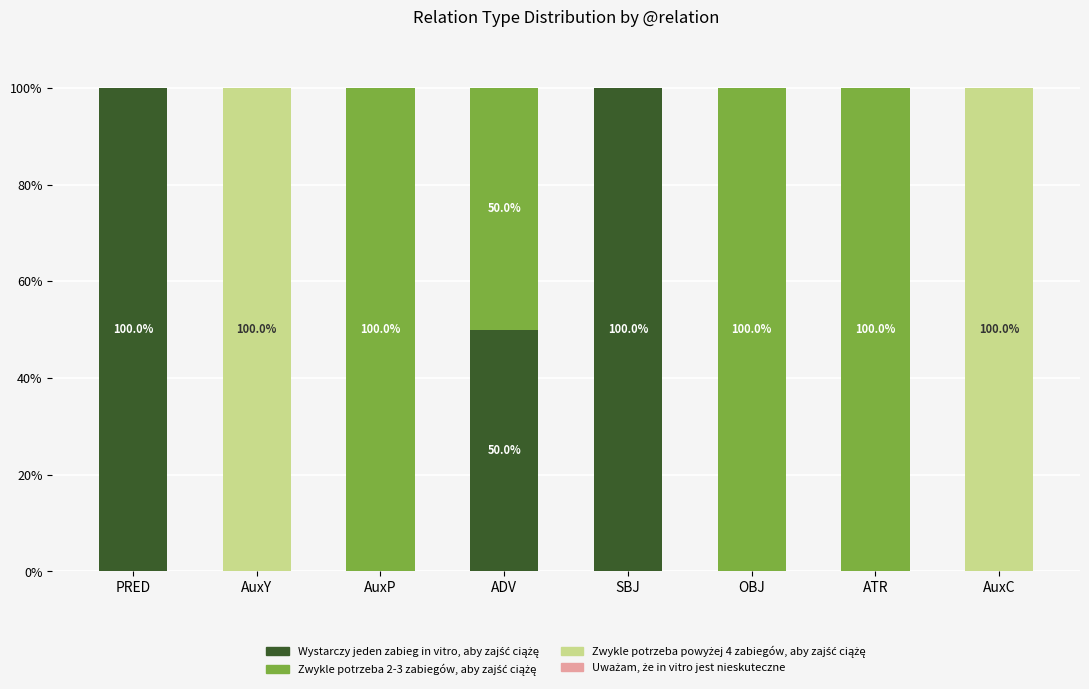

Are the bars horizontal?

No